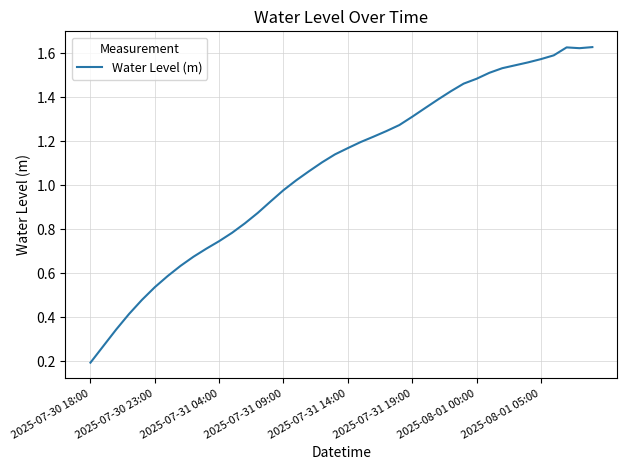

Where is the data nearest to the value 0?

2025-07-30 18:00